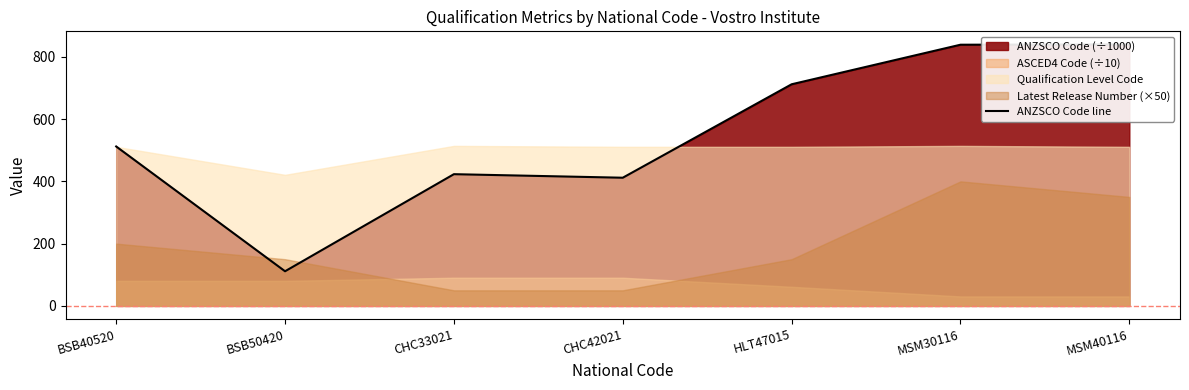

Reading left to right, transcribe all the data shown in this chart.

512.1	111.2	423.1	411.7	711.9	839.0	840.0